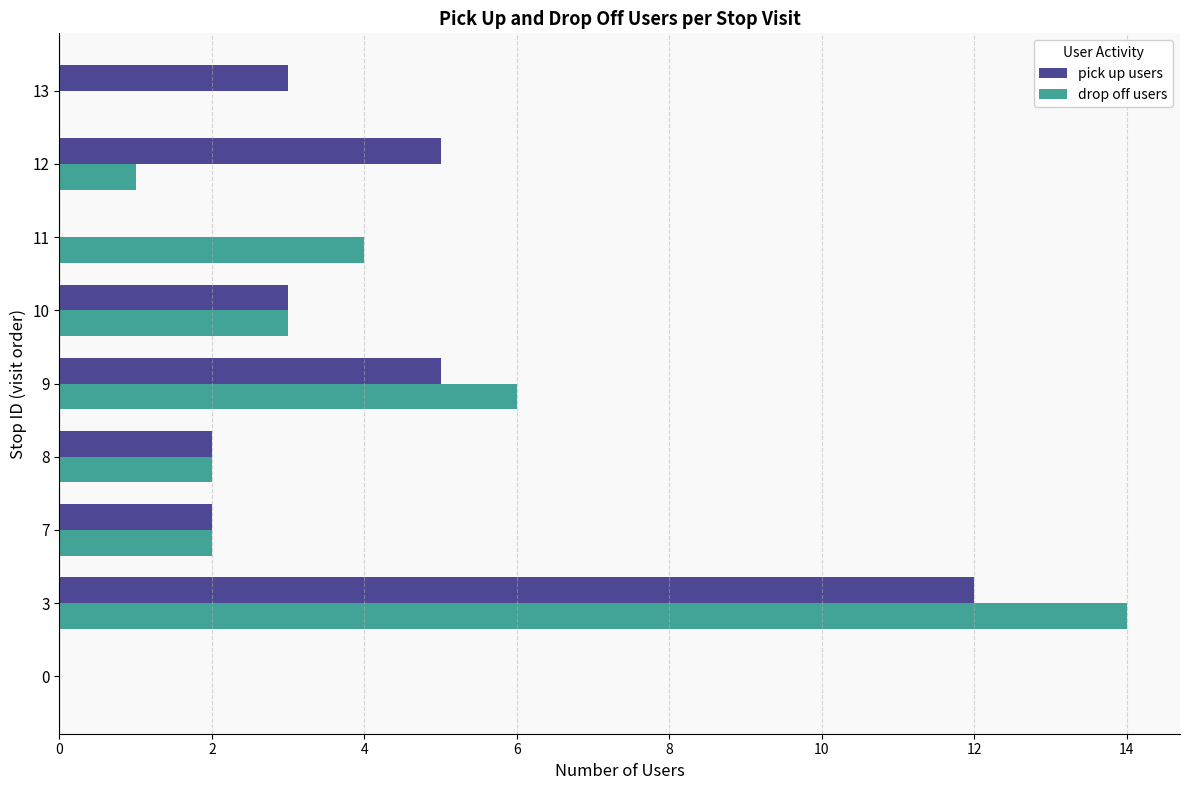

True or false: drop off users has a value of -5 at 13.

False